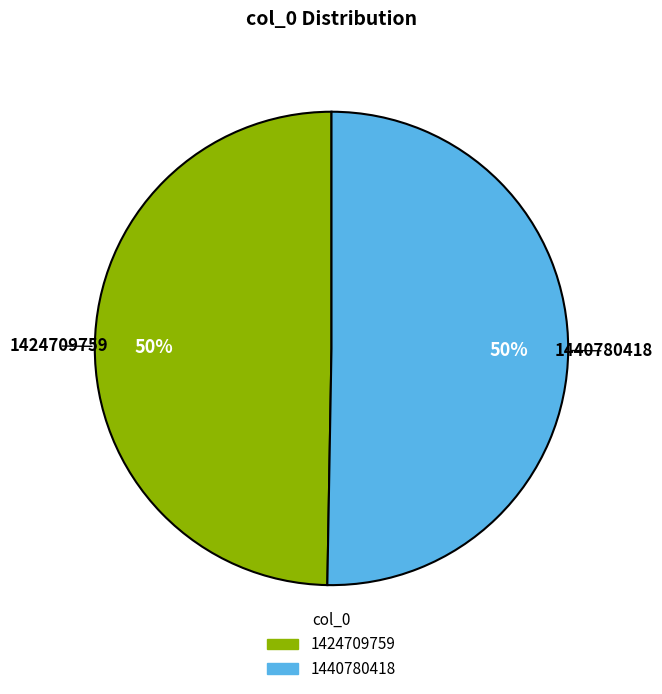

What is the smallest slice in the pie chart?

1424709759